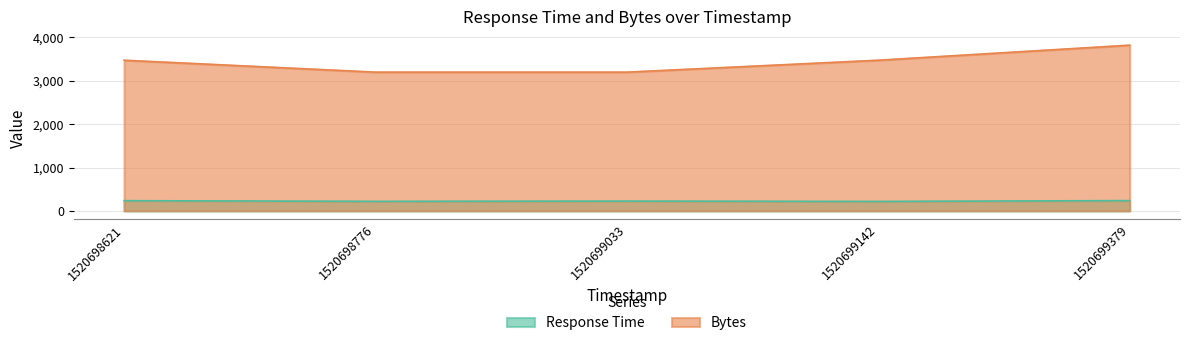

Between 1520698621 and 1520699142, which series saw the biggest shift?

Response Time